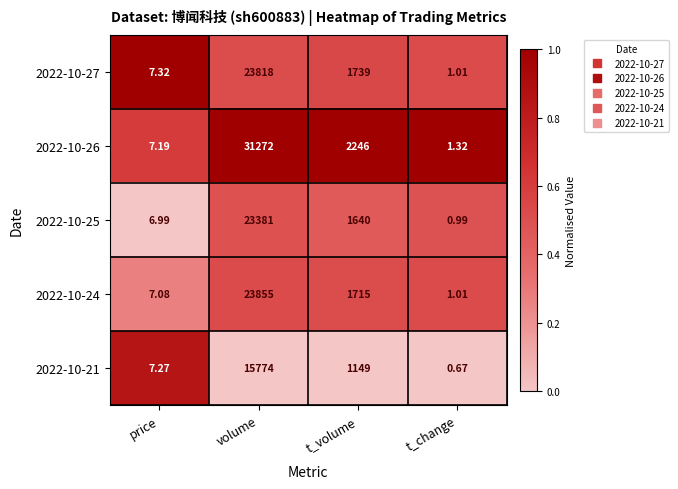

Which label corresponds to the largest value in the chart?

volume